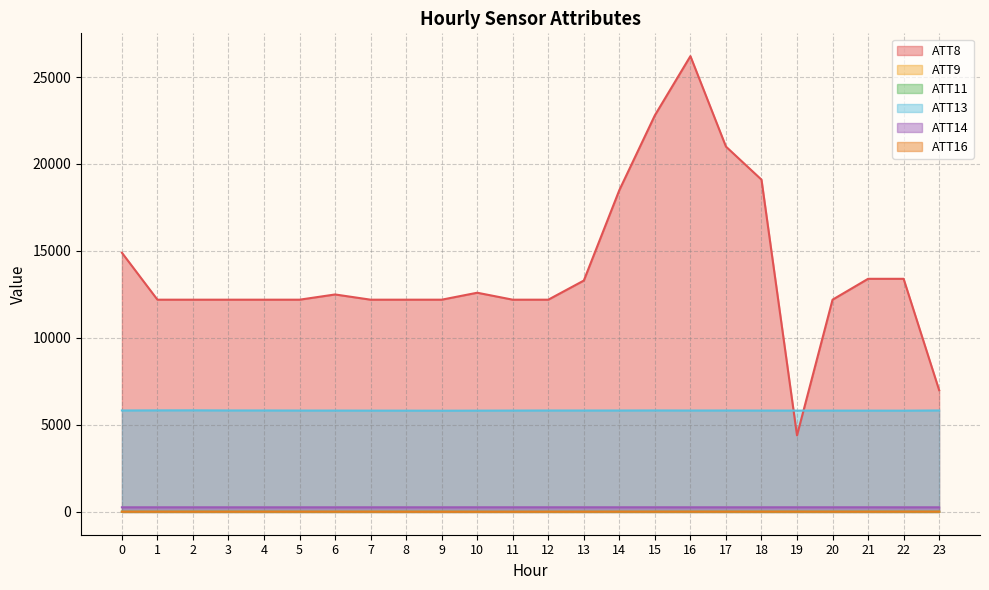

Between 5 and 14, which series saw the biggest shift?

ATT8